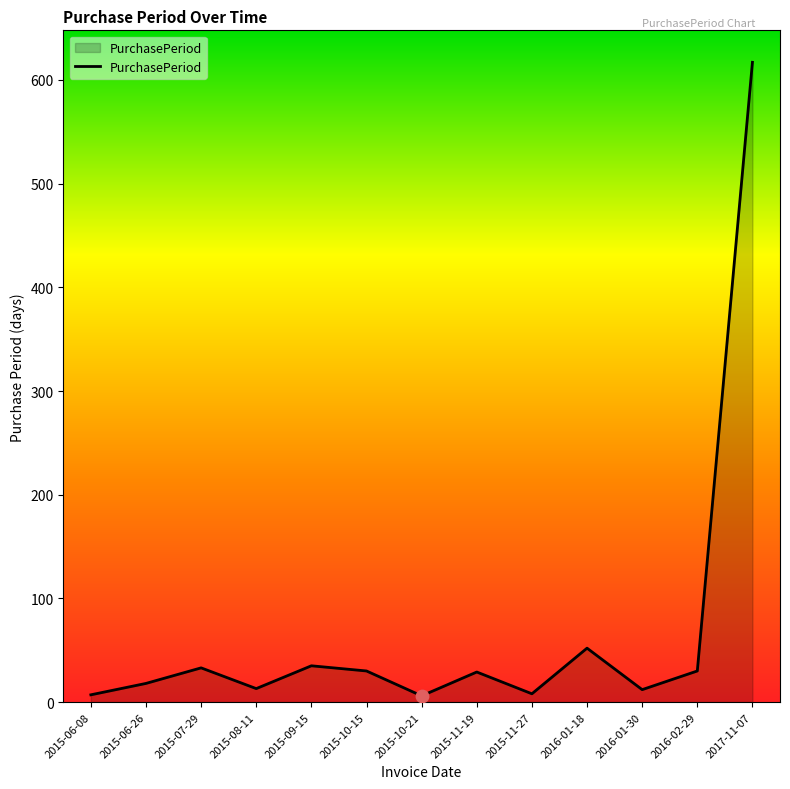

What is the change in value from 2015-06-26 to 2015-07-29?

+15